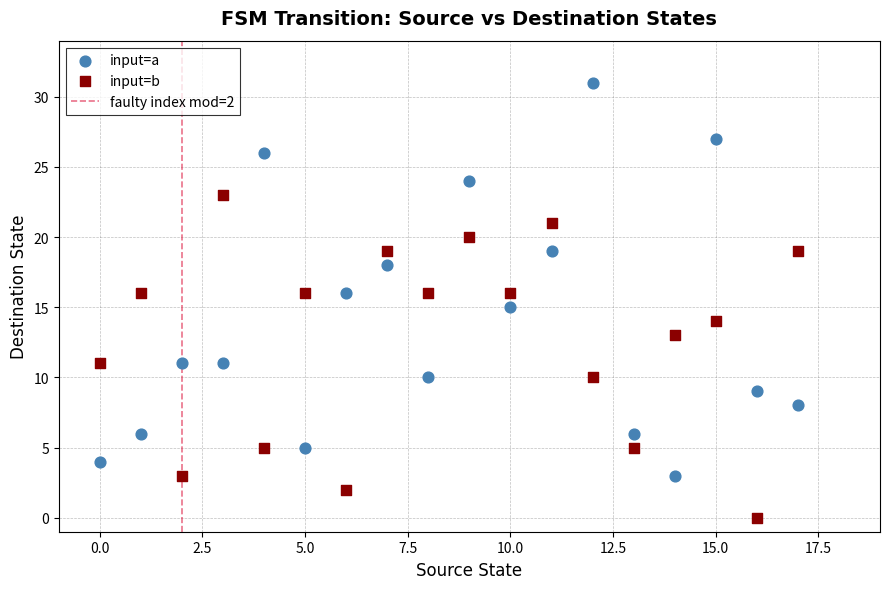

Across all data points, what is the range of Y values (max minus min)?

31